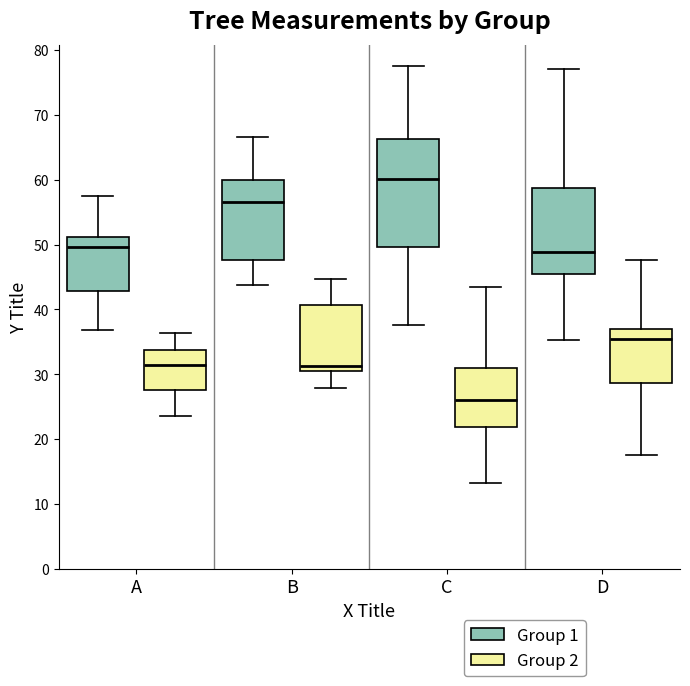

Which box's median line is the lowest?

C (Group 2)